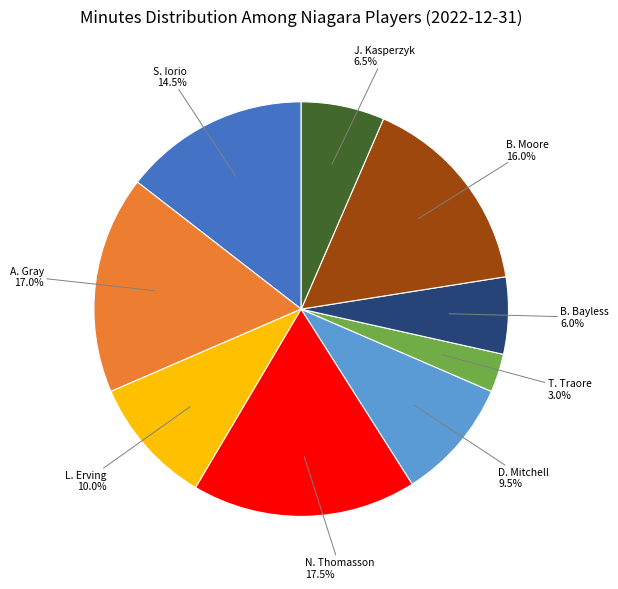

Does any single category account for the majority?

No